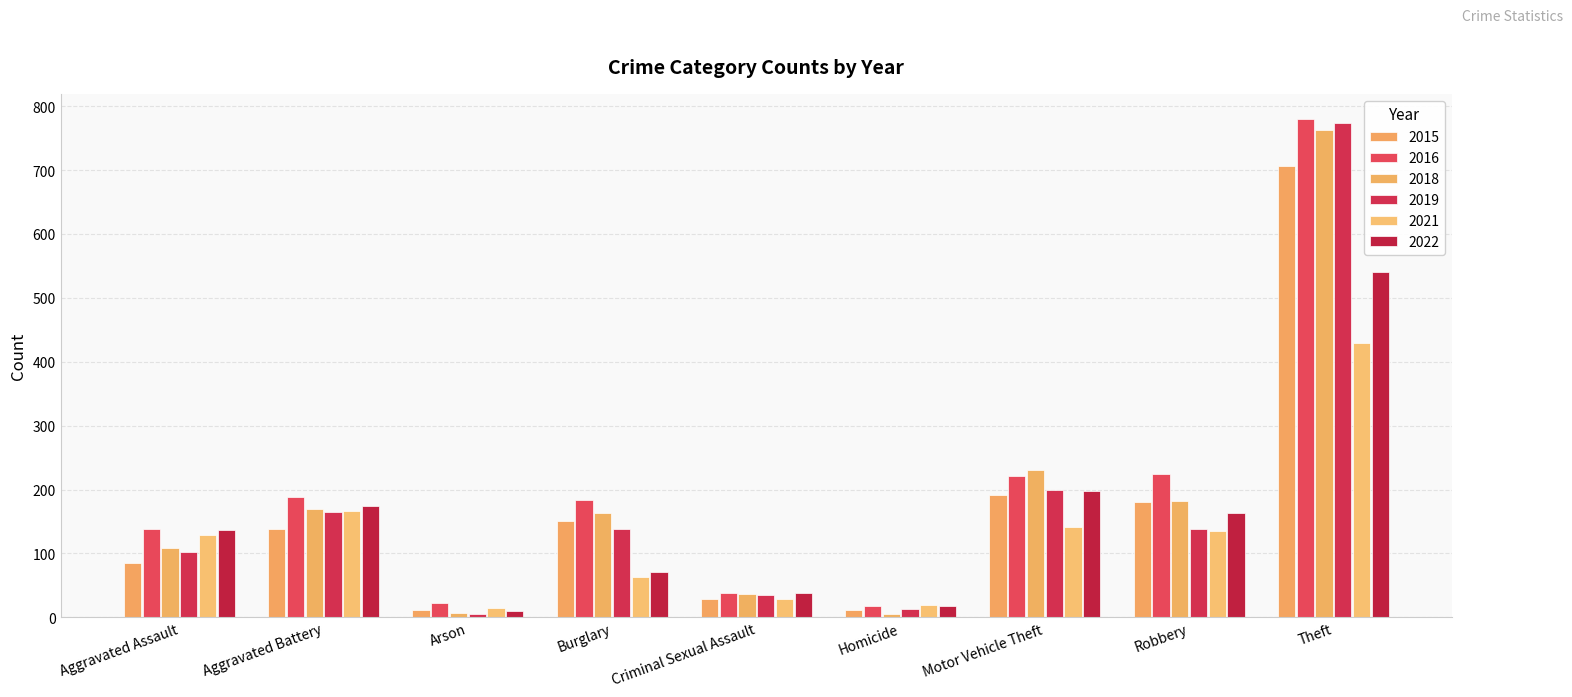

What is the sum of the 2018 values at Arson and Criminal Sexual Assault?

43